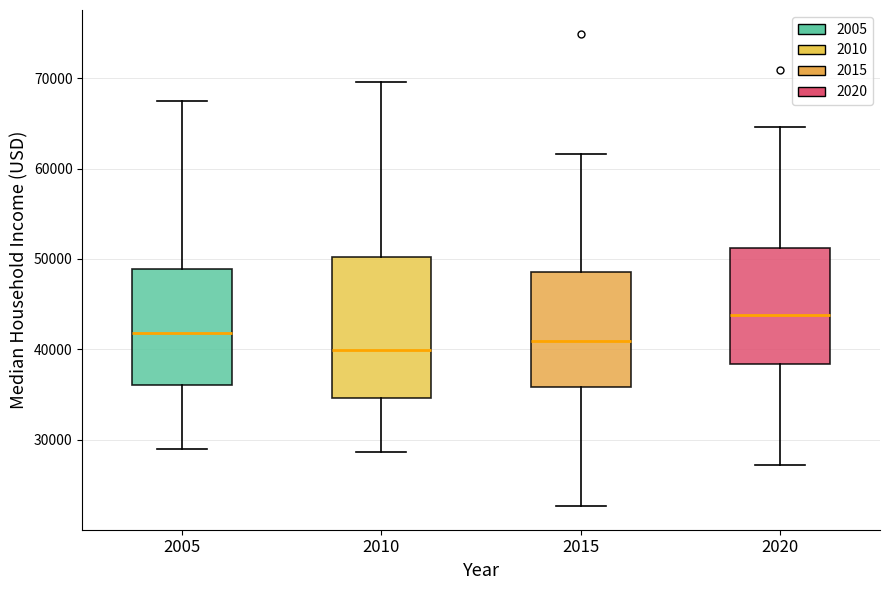

Reading left to right, read every box against the y-axis: the position of its median line, the range the box covers, and the ends of its whiskers. The values are not printed on the chart, so give them approximately, as read against the axis.

2005: median 42000, box 36000 to 49000, whiskers 29000 to 68000
2010: median 40000, box 35000 to 50000, whiskers 29000 to 70000
2015: median 41000, box 36000 to 49000, whiskers 23000 to 62000
2020: median 44000, box 38000 to 51000, whiskers 27000 to 65000